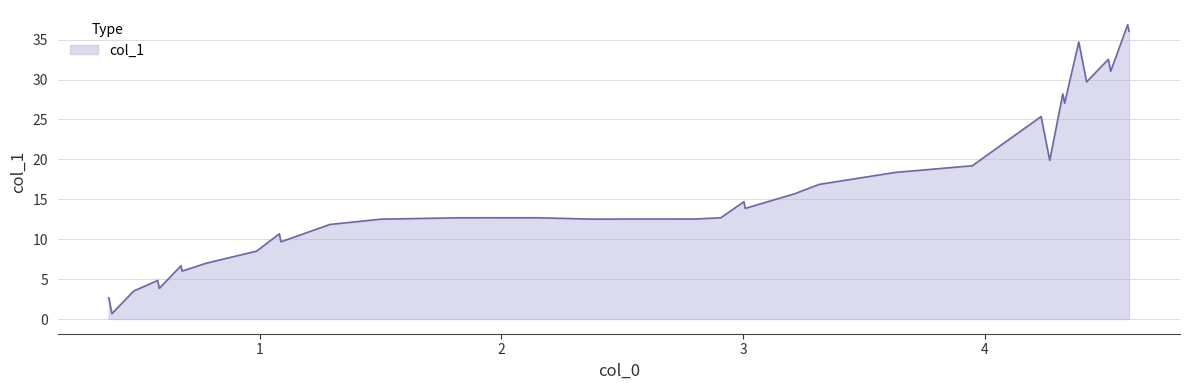

What is the difference between the maximum and minimum values?

36.2